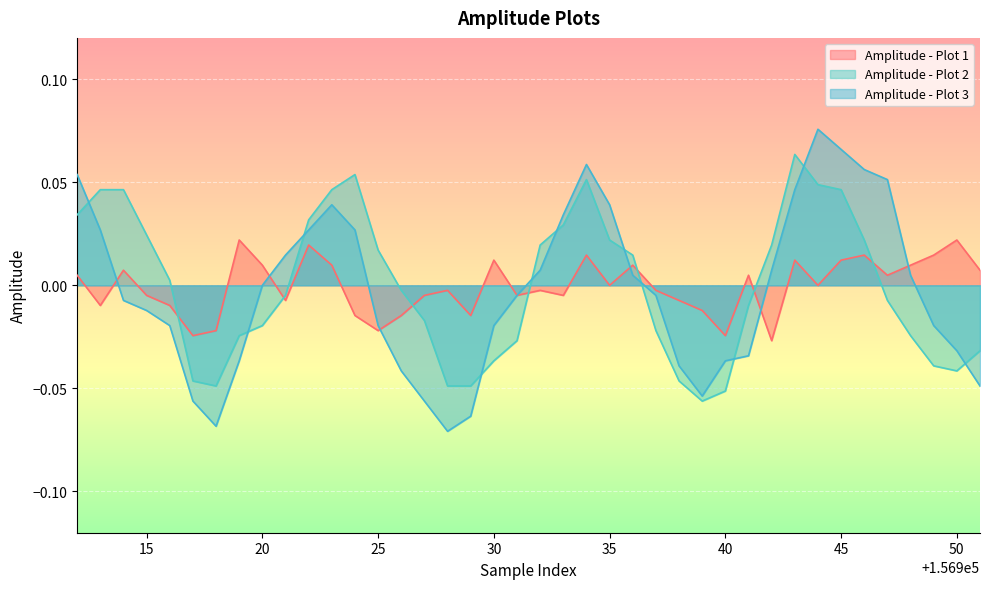

At which category is the sum across all series the highest?

156944